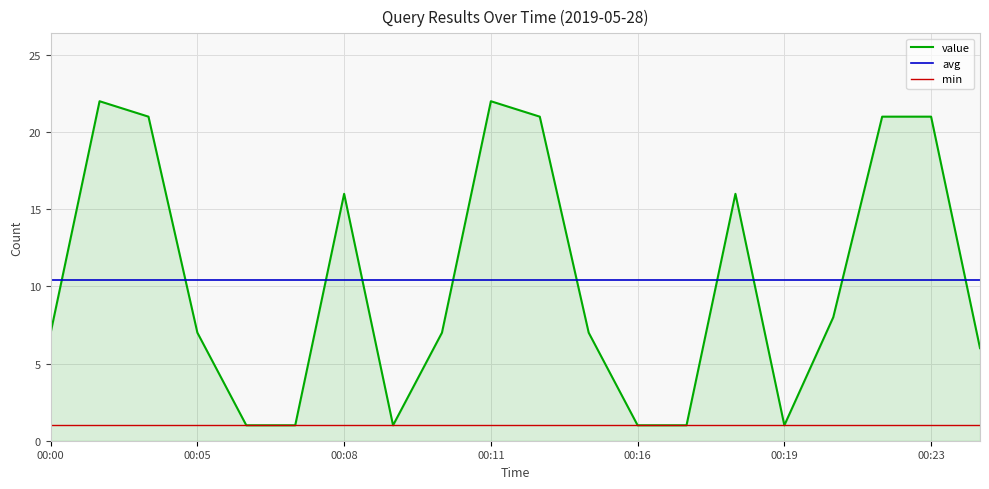

Does the chart display data point markers on the line(s)?

No